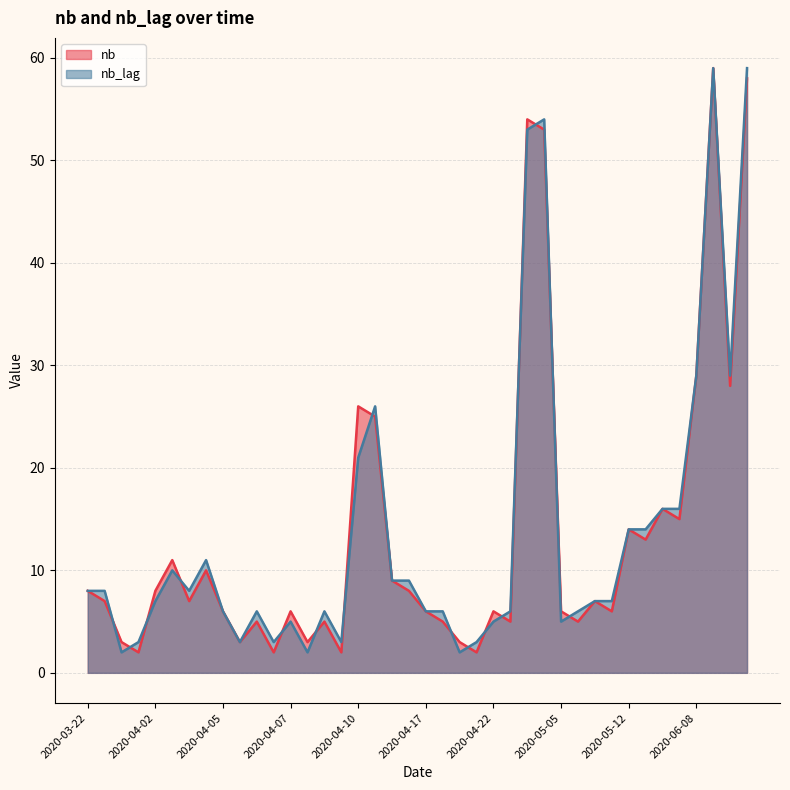

Which series has the widest spread of values?

nb